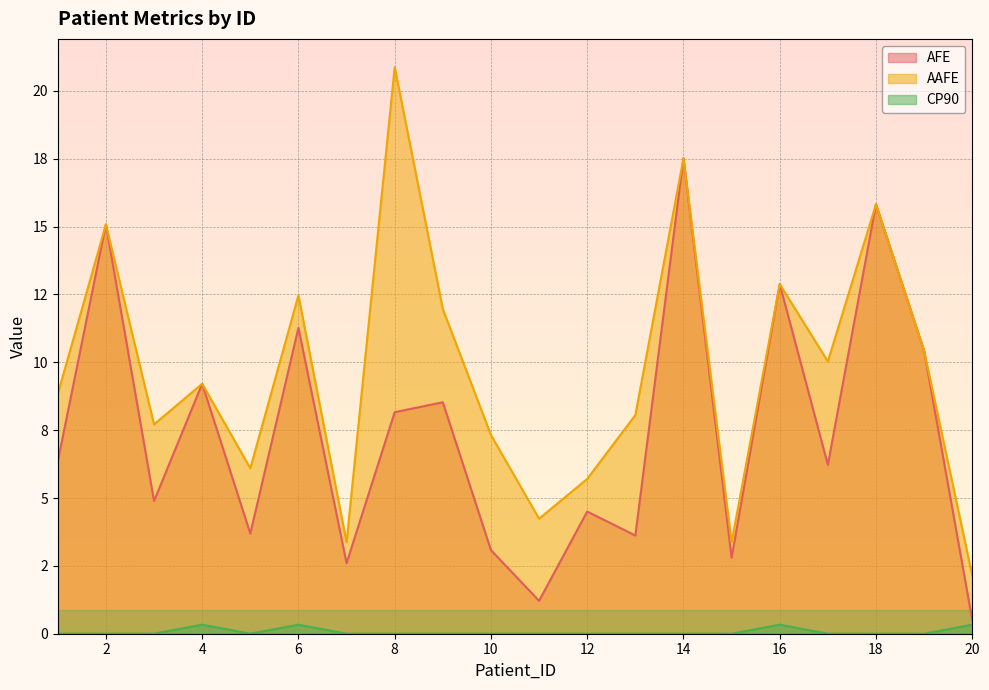

True or false: AAFE and AFE cross at least once.

False